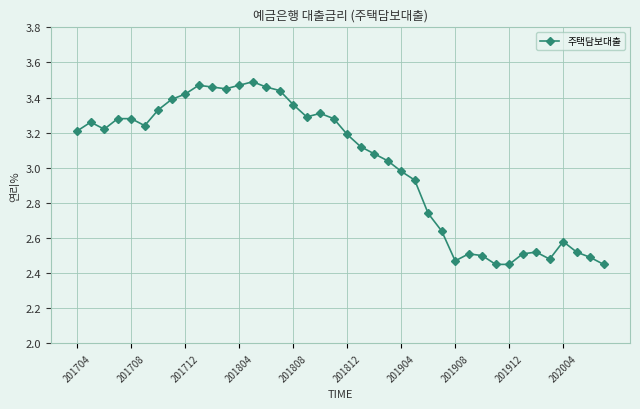

True or false: there are more than 1 points higher than both neighbors.

True